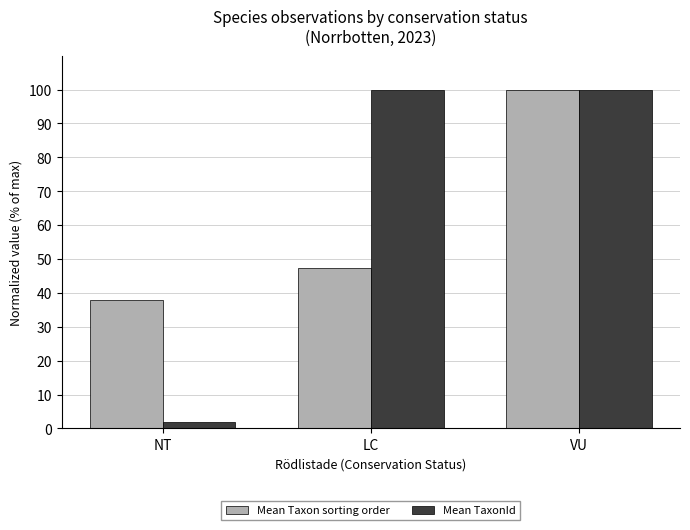

What is the difference between the maximum and second lowest values in the Mean Taxon sorting order series?

52.5